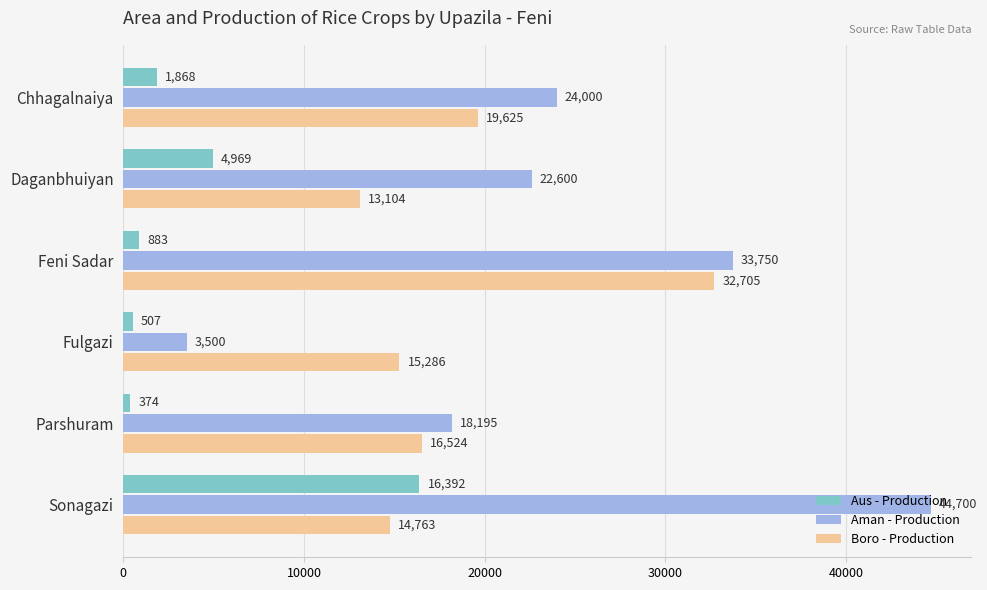

Which category has the highest value in the Aus - Production series?

Sonagazi